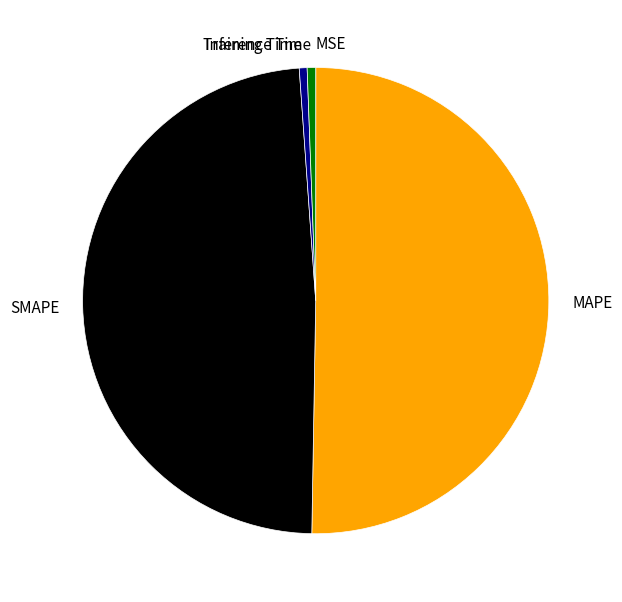

Is Training Time the majority of the pie?

No